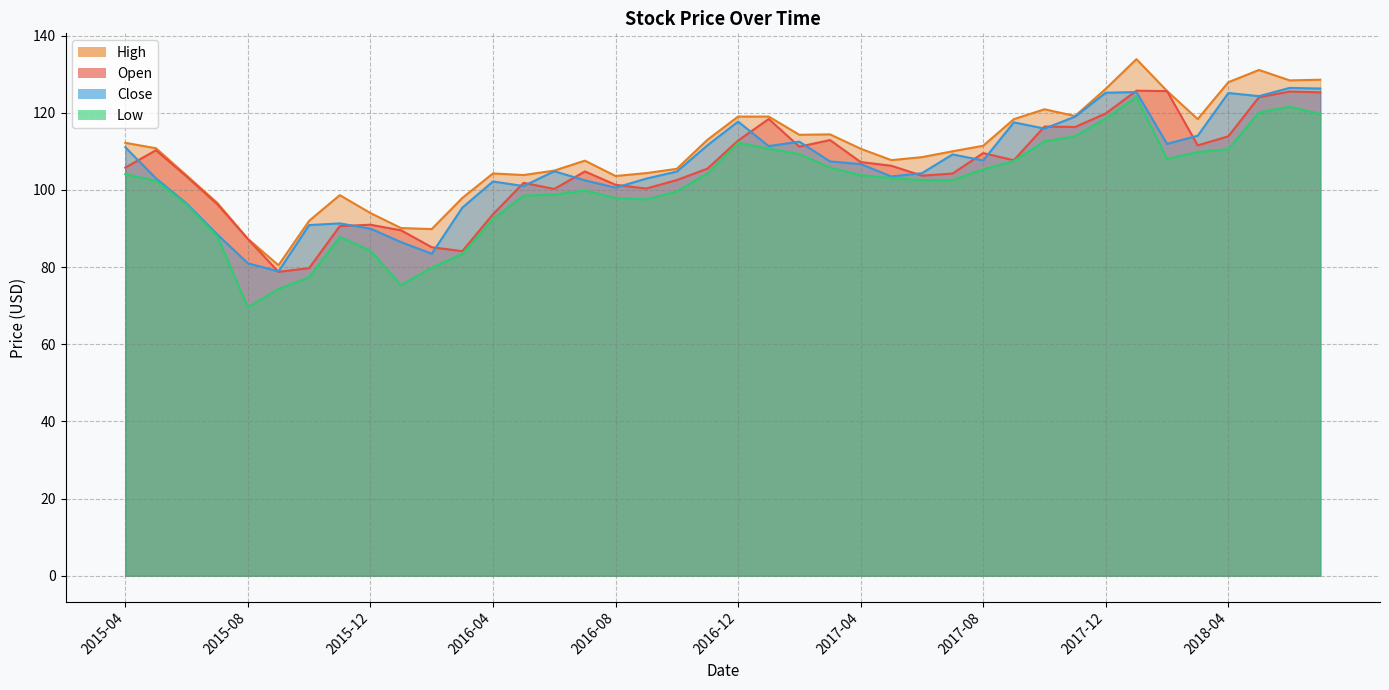

Reading left to right, what are all the values shown in this chart?

Open: 105.8	110.3	103.5	96.3	87.3	78.8	79.7	90.6	91.0	89.5	85.2	84.1	93.7	101.8	100.2	104.8	101.3	100.3	102.6	105.5	112.8	118.4	111.2	112.9	107.2	106.3	103.7	104.2	109.5	107.7	116.4	116.3	119.8	125.7	125.6	111.5	113.9	124.0	125.5	125.3
High: 112.2	110.8	103.8	96.7	87.3	80.5	92.0	98.6	94.0	90.1	89.8	97.9	104.3	103.8	105.0	107.6	103.6	104.3	105.5	113.0	119.0	119.0	114.3	114.4	110.7	107.7	108.5	110.0	111.4	118.3	120.9	119.2	126.2	133.9	125.6	118.3	127.9	131.1	128.4	128.6
Low: 104.1	102.4	96.2	88.0	69.6	74.3	77.3	87.8	84.2	75.3	79.8	83.4	92.4	98.5	98.8	99.8	97.9	97.5	99.6	104.2	112.2	110.7	109.3	105.8	103.8	103.1	102.6	102.6	105.3	107.5	112.6	113.9	118.5	124.1	108.0	109.8	110.5	120.1	121.6	119.7
Close: 111.1	103.0	96.5	88.5	81.0	78.9	90.9	91.3	90.0	86.5	83.4	95.4	102.2	101.0	104.8	102.5	100.6	102.9	104.8	111.6	117.7	111.3	112.5	107.4	106.7	103.5	104.3	109.2	107.6	117.5	115.9	119.0	125.2	125.3	111.9	114.0	125.1	124.3	126.4	126.3